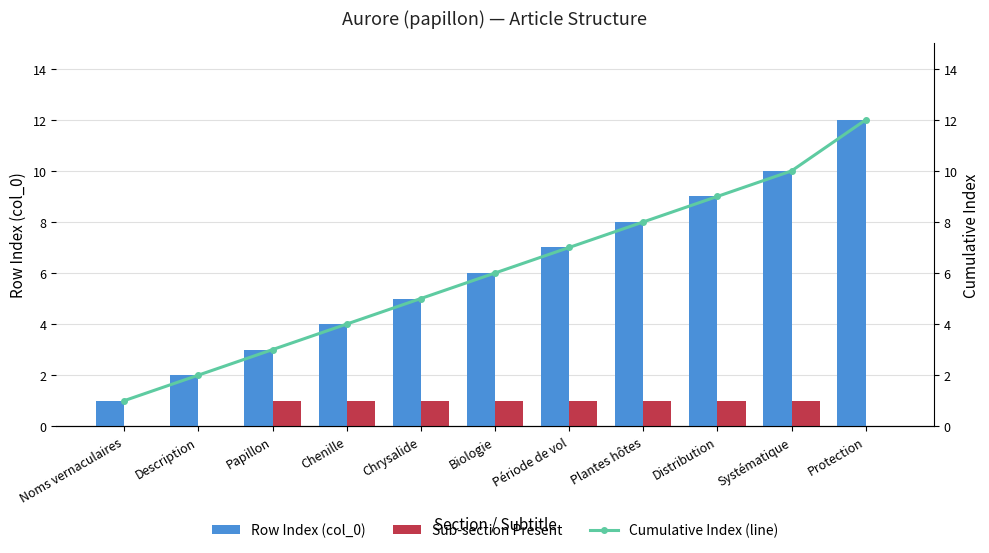

What position from the left is Période de vol?

7